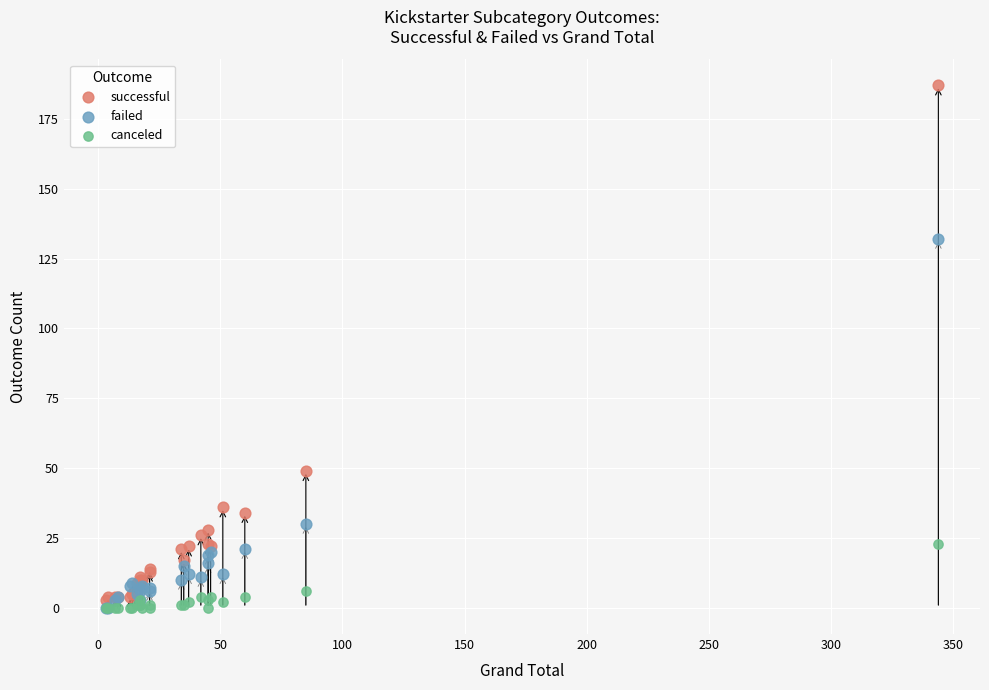

In the successful series, what Y value is closest to 95?

49